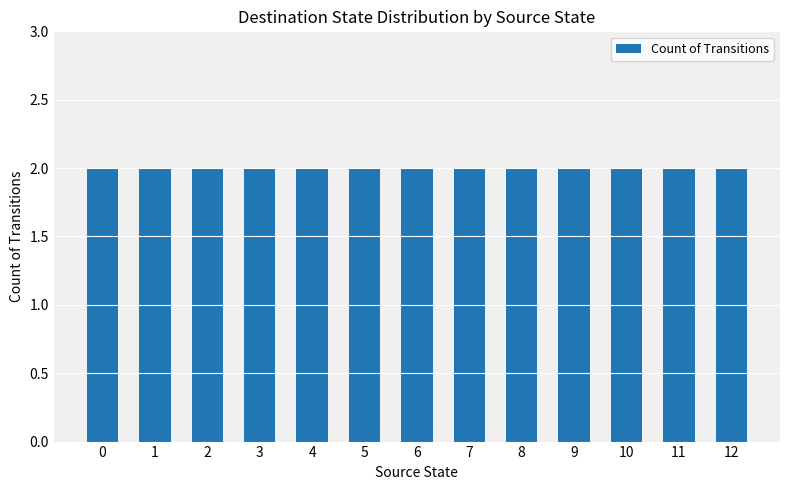

Count the number of data series in this chart.

1